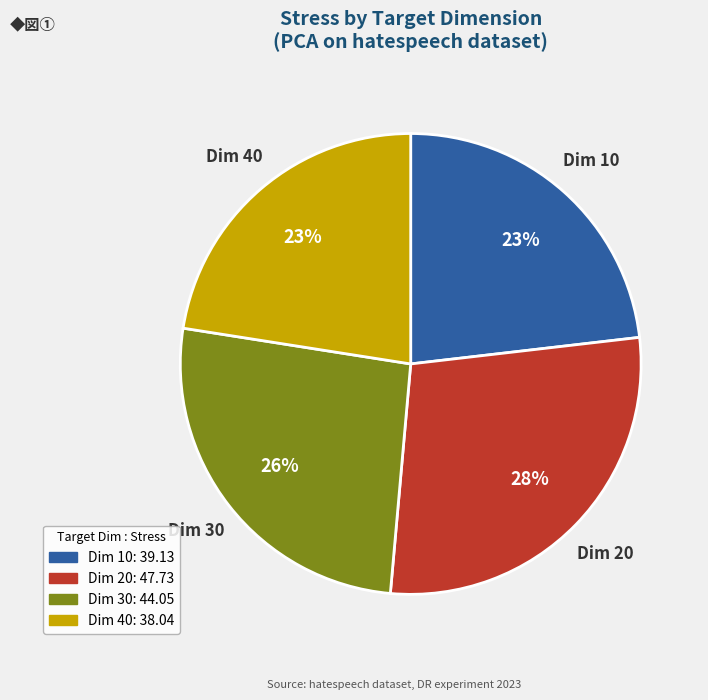

How many segments does this pie chart have?

4